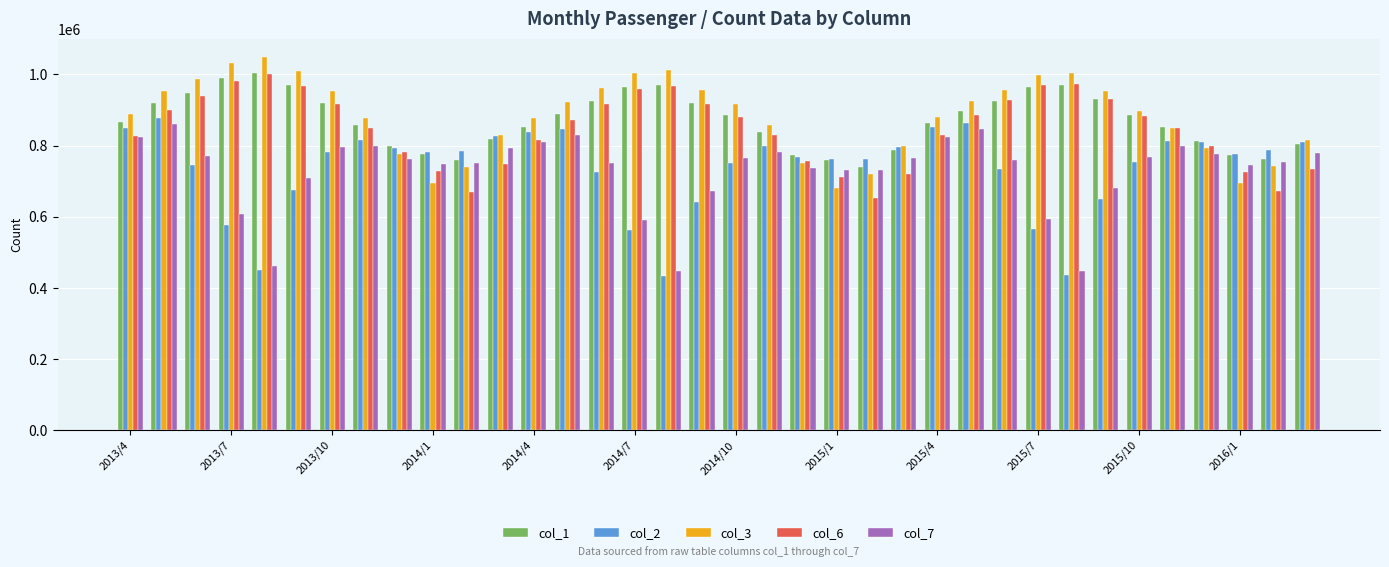

How many bars are there in each group?

5